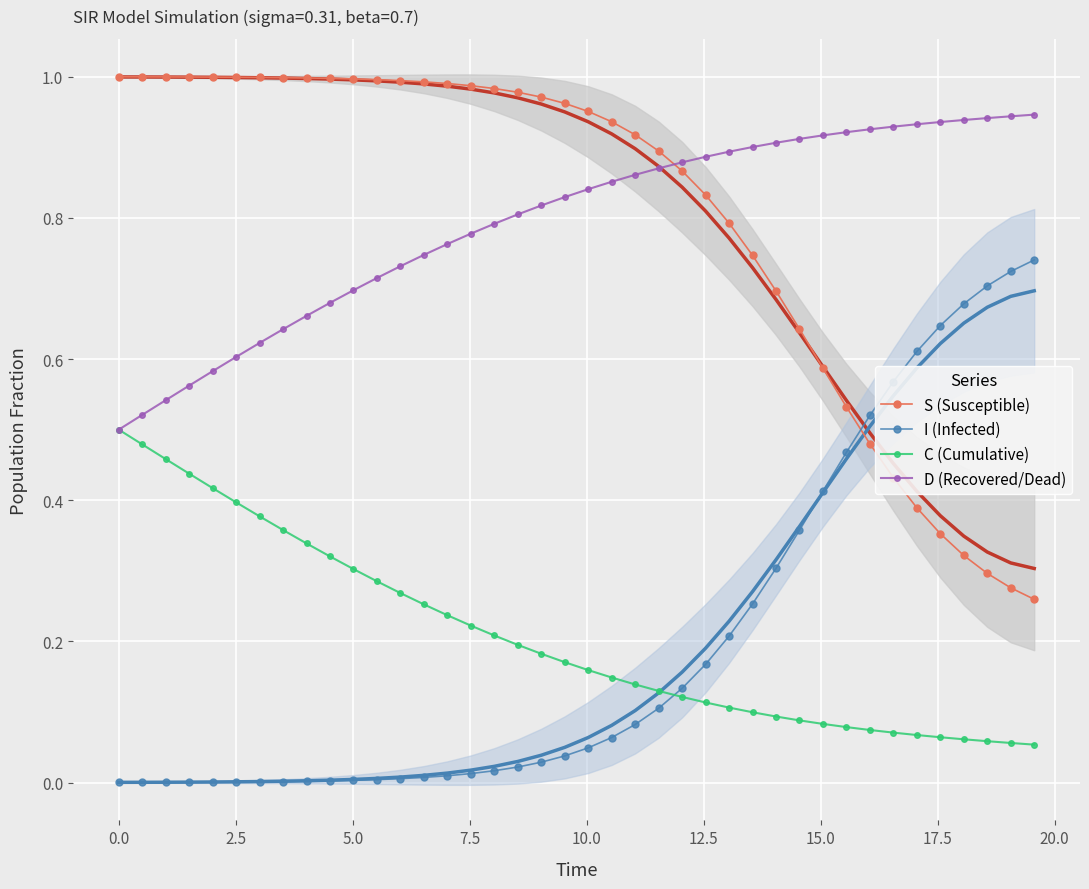

How many times do S (Susceptible) and I (Infected) cross each other?

1